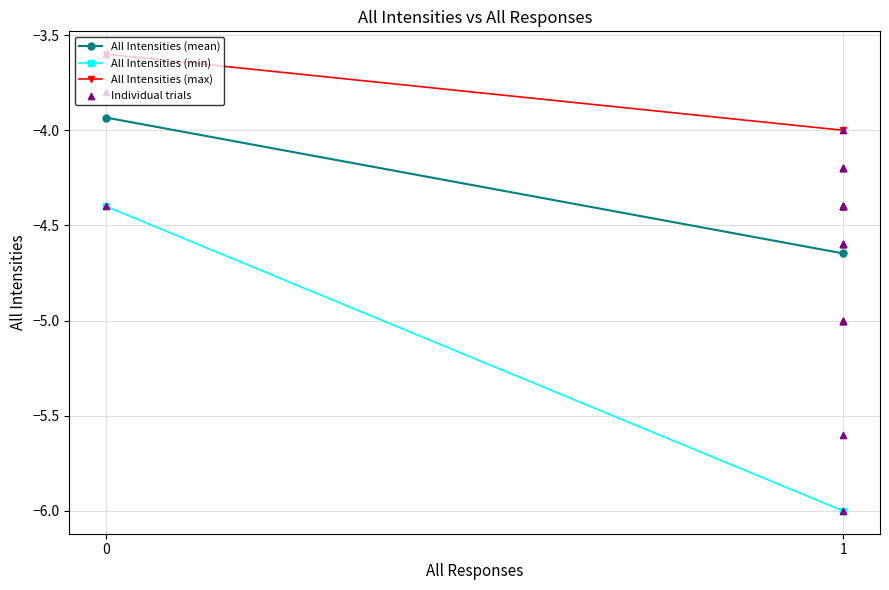

What is the change in value from 0 to 1?

-0.2